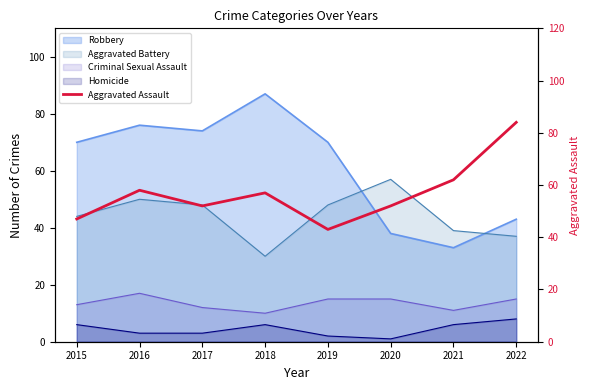

Between 2016 and 2019, which is larger?

2016